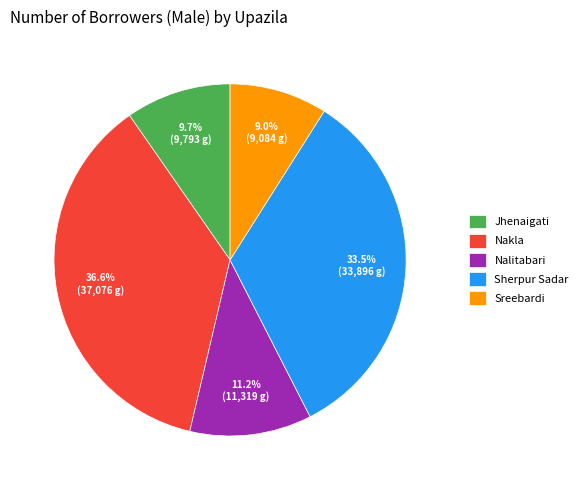

Between Sherpur Sadar and Nakla, which is larger?

Nakla